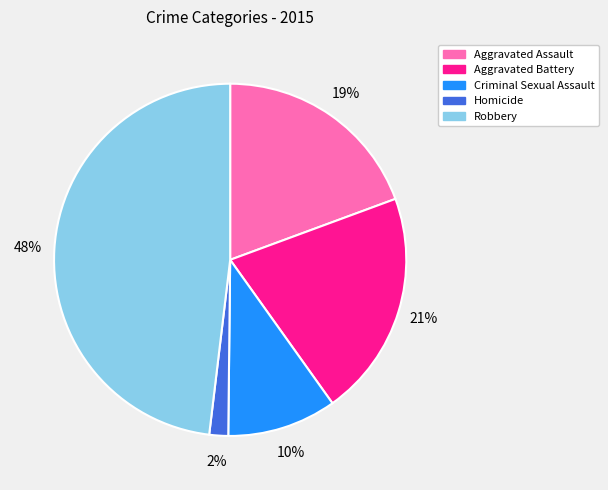

Rank the categories by value from highest to lowest.

Robbery, Aggravated Battery, Aggravated Assault, Criminal Sexual Assault, Homicide